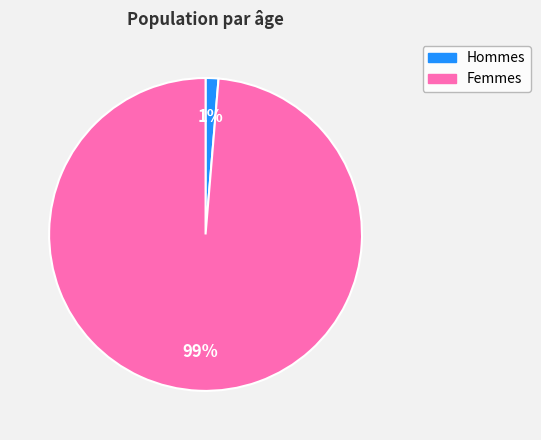

To the nearest percent, what is the average slice percentage?

50%